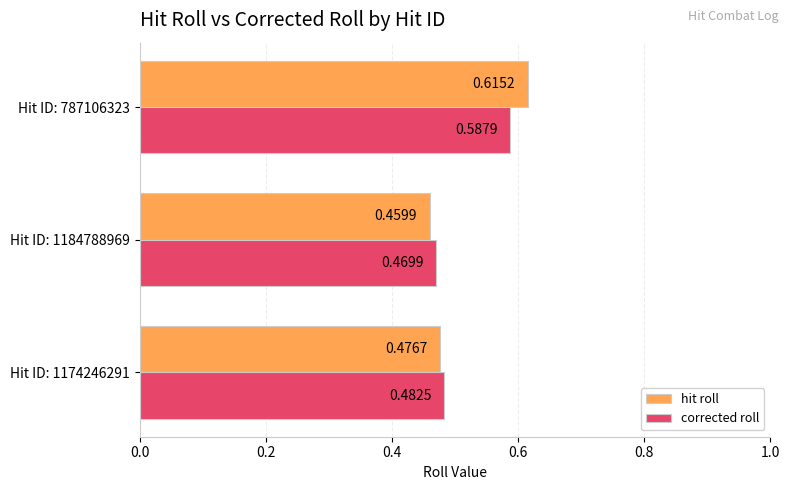

What is the difference between the maximum and minimum values in the hit roll series?

0.2